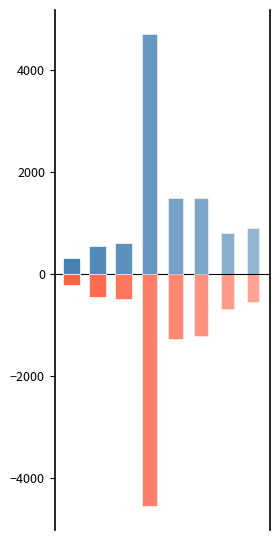

What is the smallest value displayed?

-4554.3